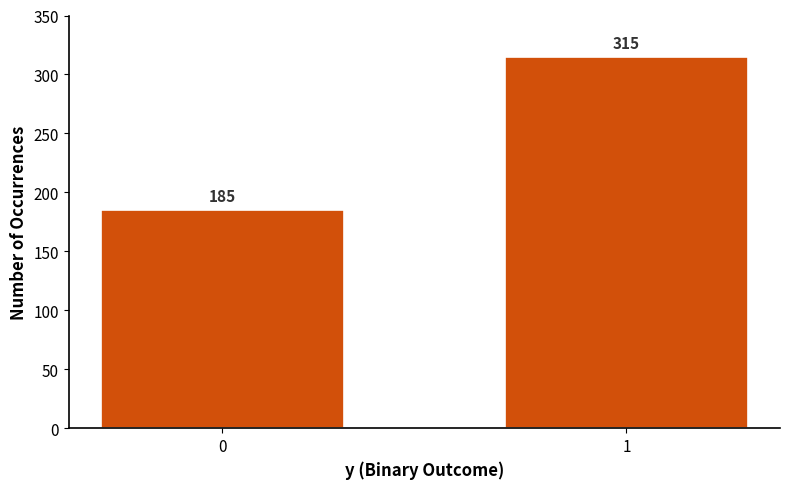

Reading left to right, transcribe all the data shown in this chart.

0=185	1=315